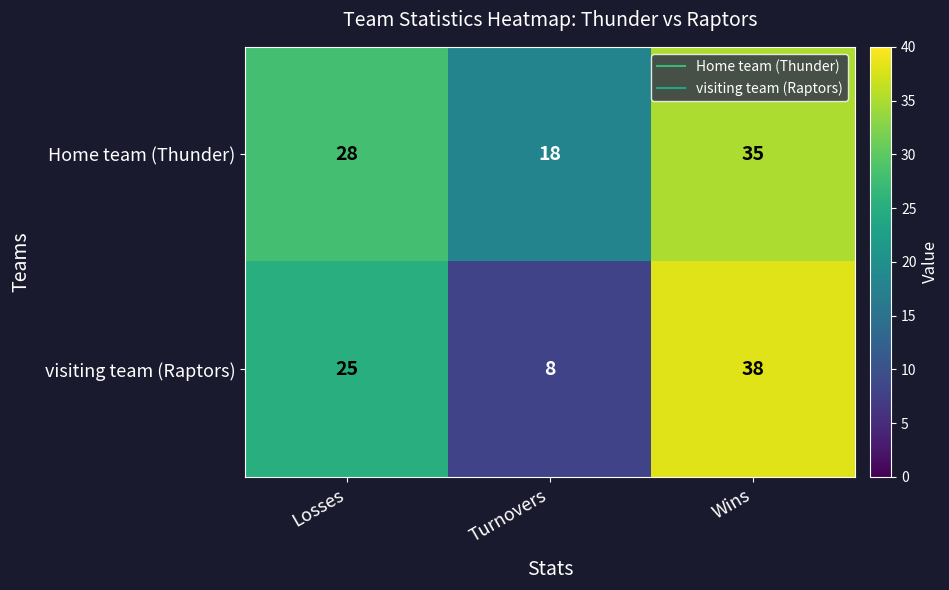

Rank the series by their average value, from highest to lowest.

Home team (Thunder), visiting team (Raptors)